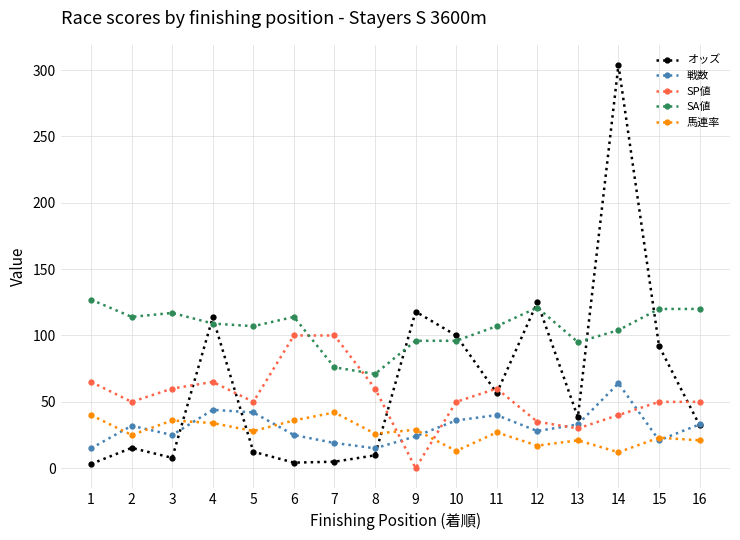

At which category is the sum across all series the highest?

14